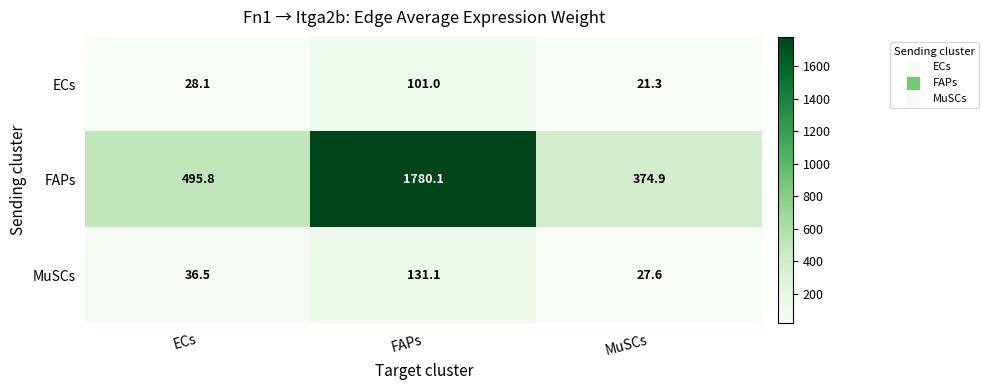

Rank the series at MuSCs from highest to lowest value.

FAPs, MuSCs, ECs